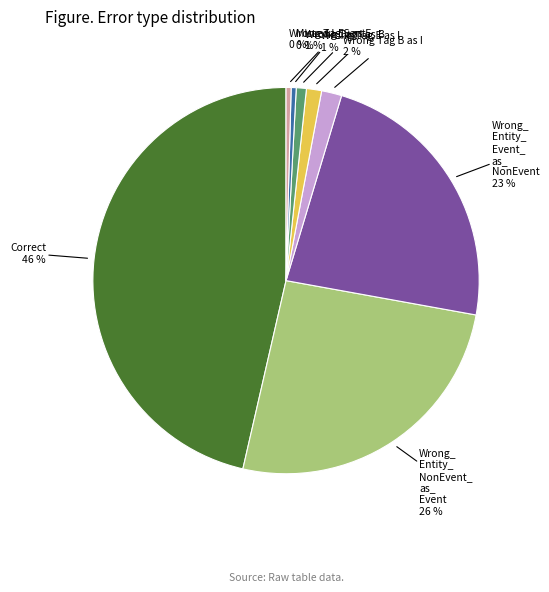

To the nearest percent, what is the average slice percentage?

12%